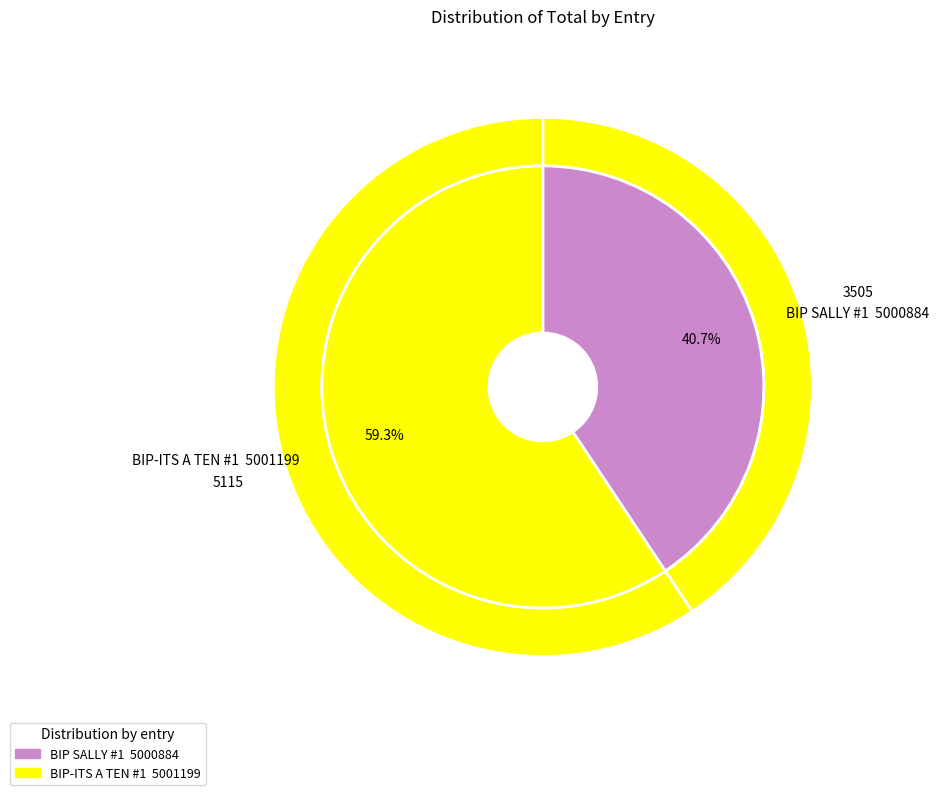

Which category has the biggest portion of the pie?

BIP-ITS A TEN #1  5001199